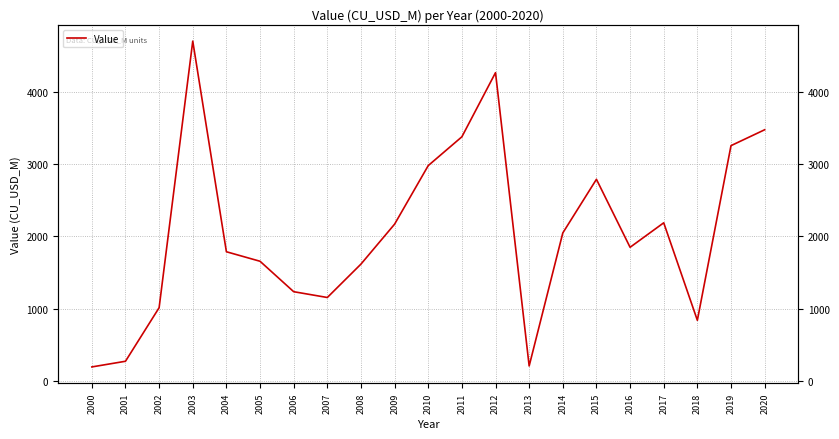

The chart shows a value of 2980.3 at 2010. True or false?

True